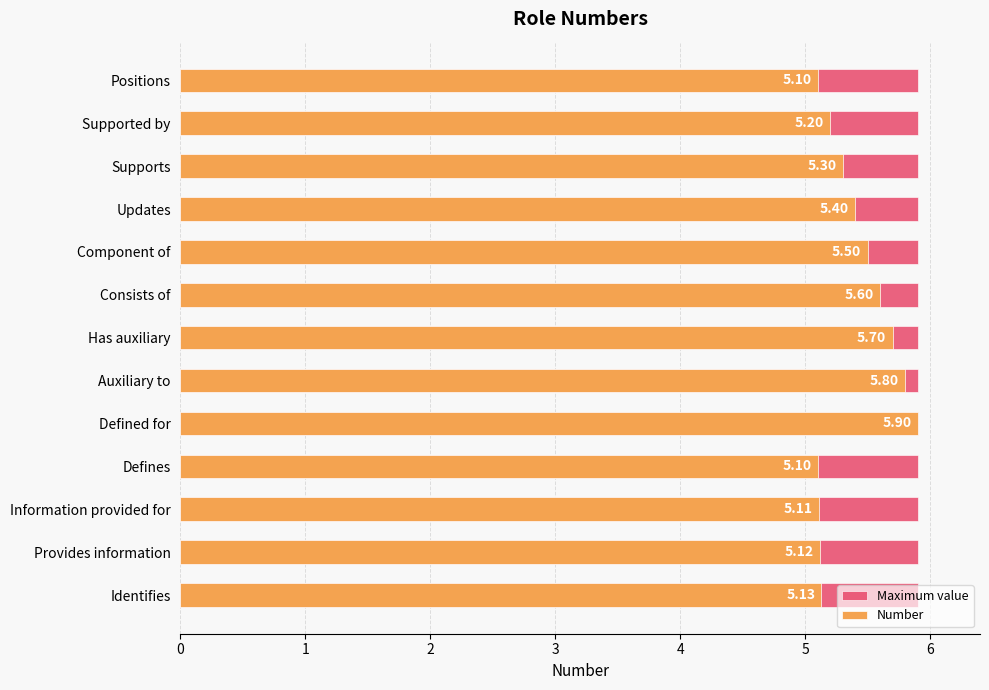

True or false: Number has a value of 5.1 at 0.

True